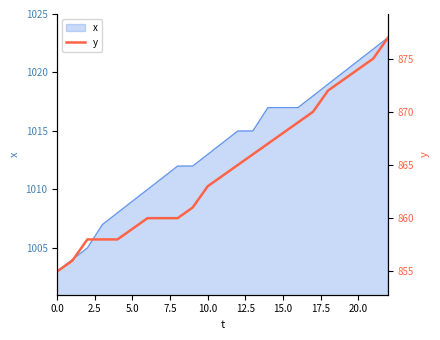

What is the ratio of the value at 0.0 to the value at 10?

1.0